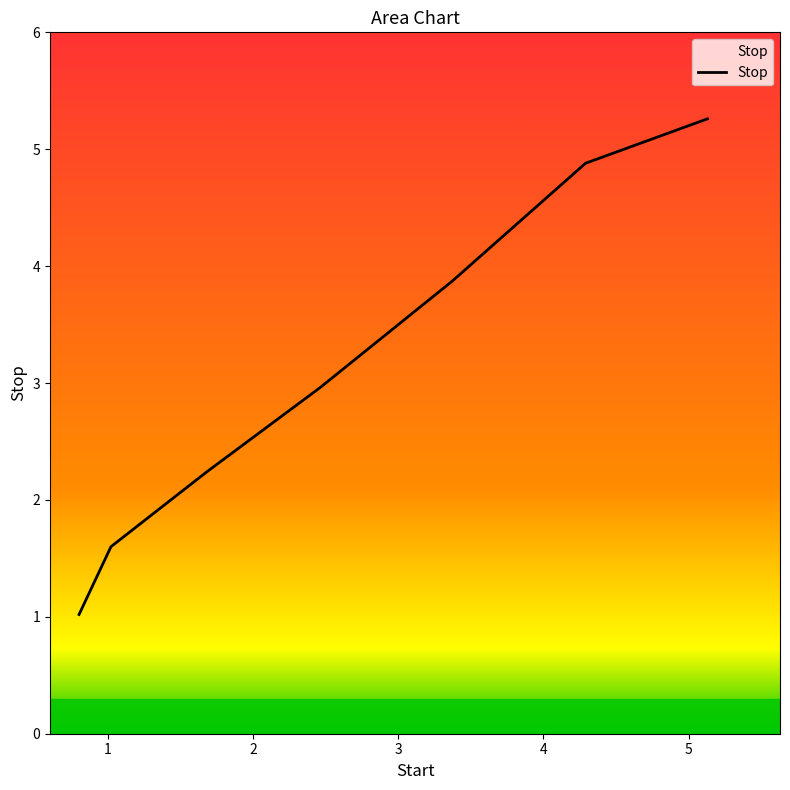

What is the difference between the maximum and minimum values?

4.2